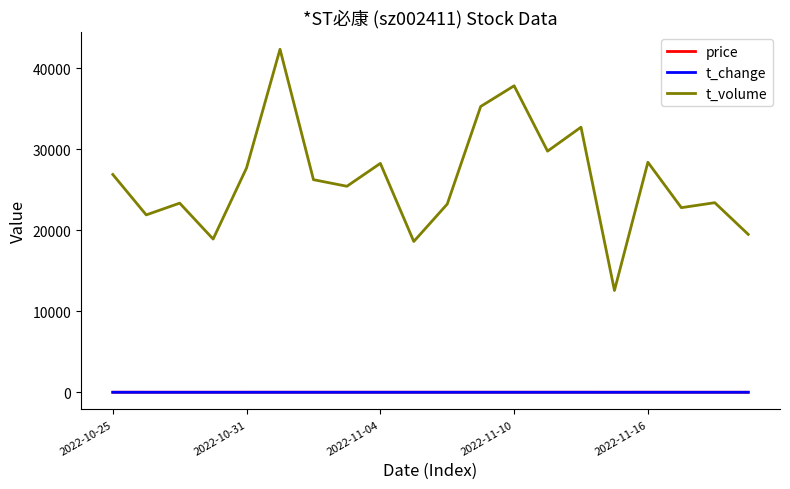

Which series has the largest total across all categories?

t_volume